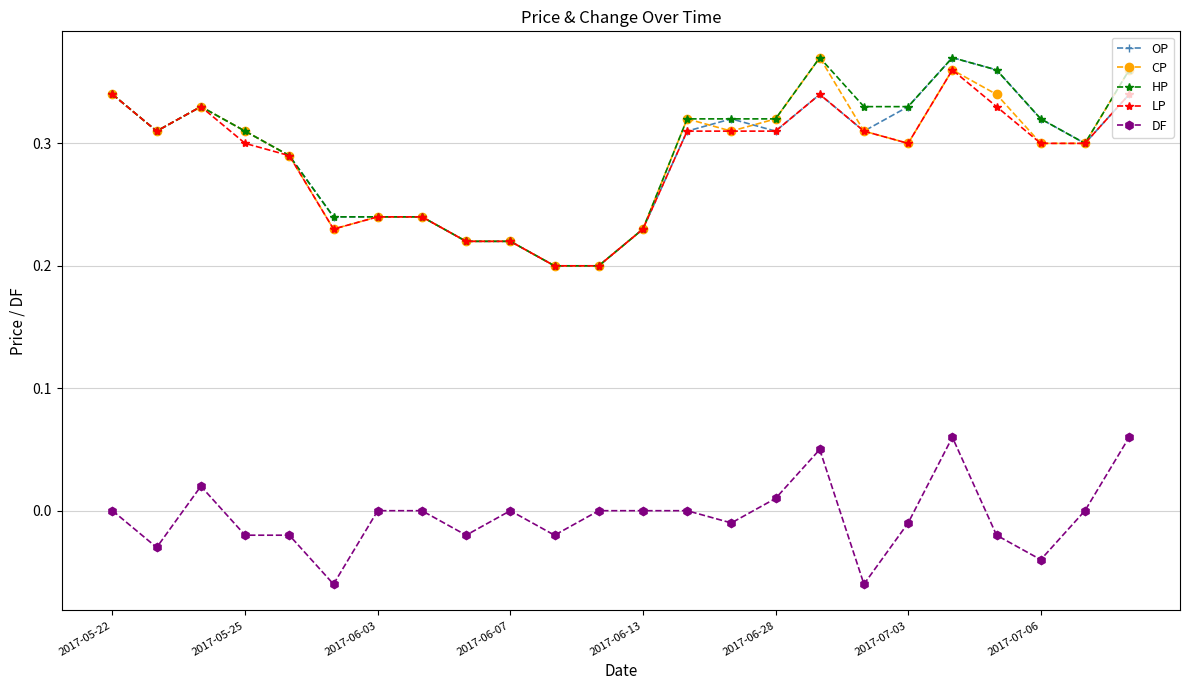

True or false: DF and HP cross at least once.

False